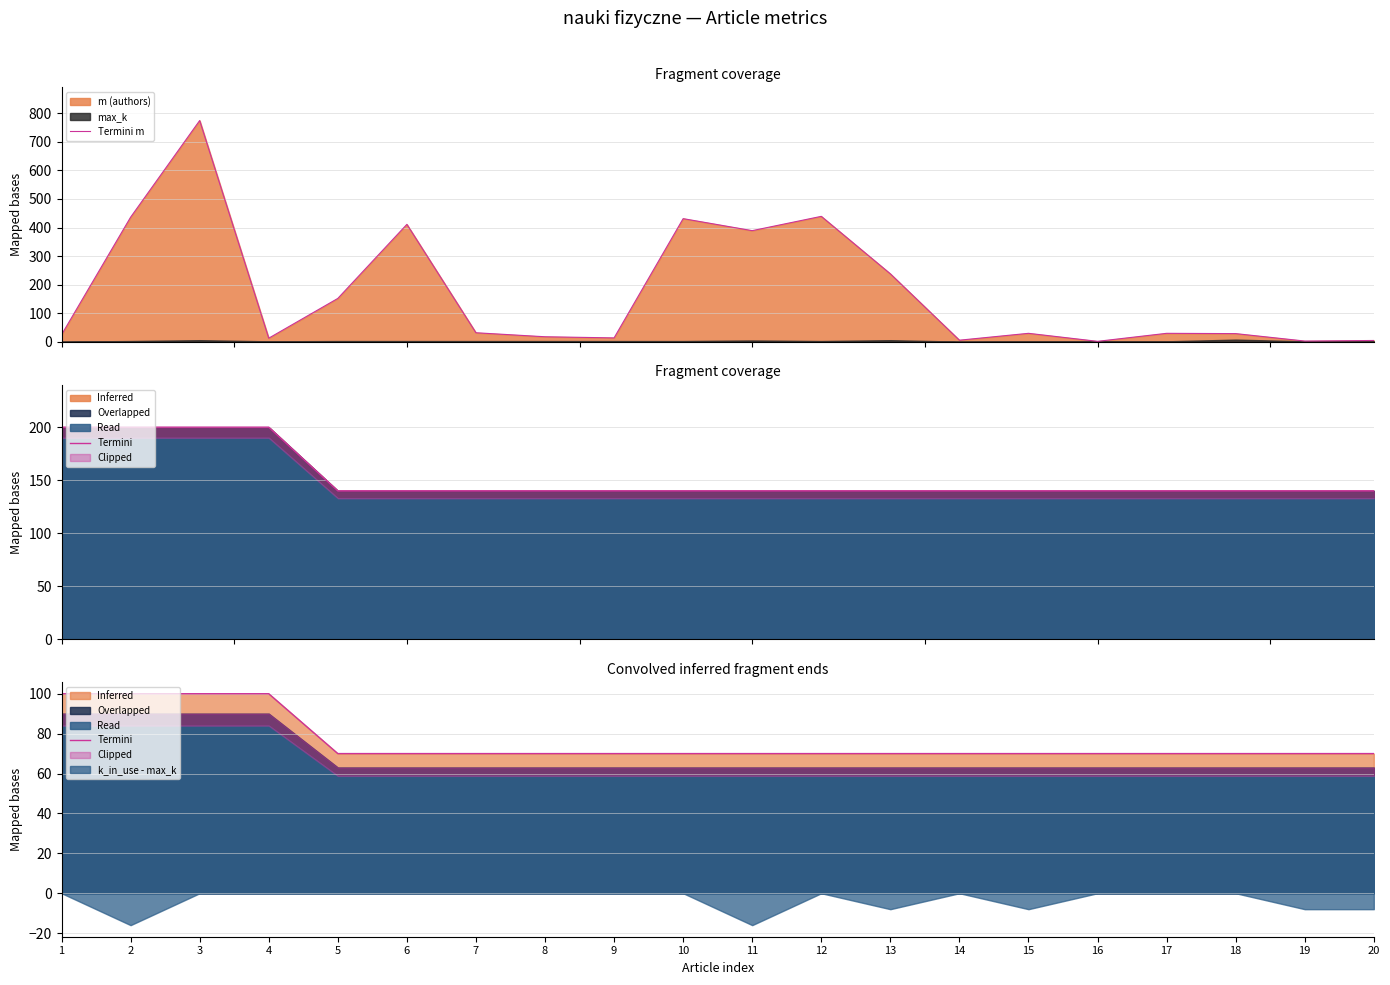

Which series has the largest range (max minus min)?

Termini m